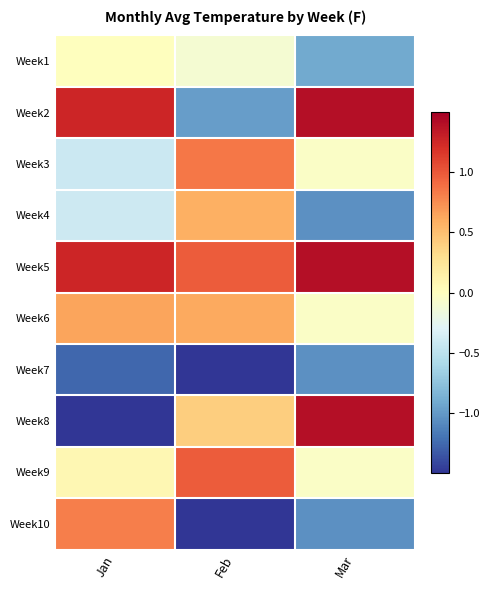

What is the spread (max minus min) of values at Mar?

2.4